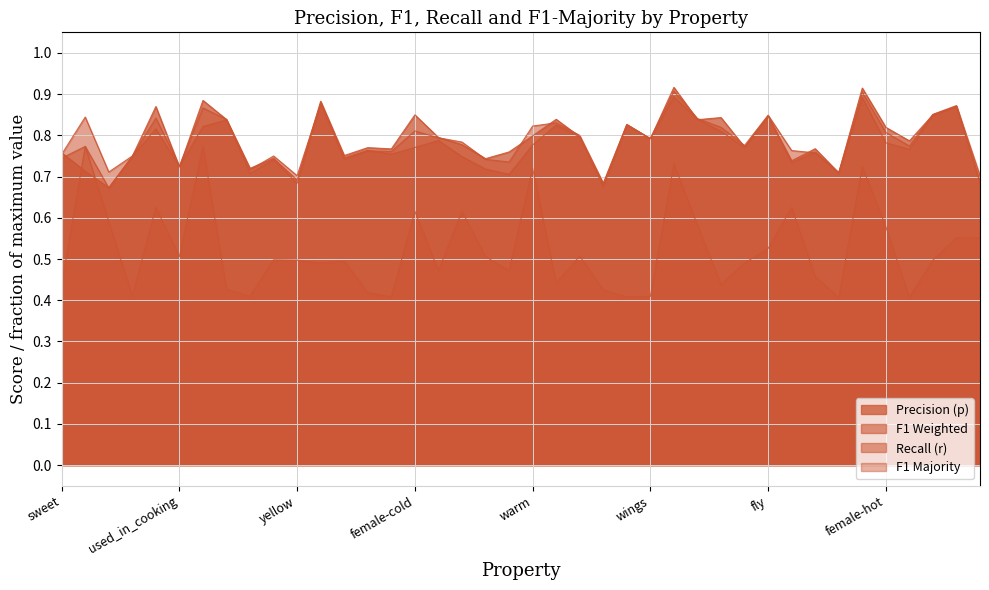

Reading left to right, what are all the values shown in this chart?

p: 0.8	0.7	0.7	0.7	0.9	0.7	0.9	0.8	0.7	0.7	0.7	0.9	0.8	0.8	0.8	0.8	0.8	0.8	0.7	0.8	0.8	0.8	0.8	0.7	0.8	0.8	0.9	0.8	0.8	0.8	0.8	0.7	0.8	0.7	0.9	0.8	0.8	0.8	0.9	0.7
f1_weighted: 0.7	0.8	0.7	0.7	0.8	0.7	0.8	0.8	0.7	0.7	0.7	0.9	0.7	0.8	0.8	0.8	0.8	0.7	0.7	0.7	0.8	0.8	0.8	0.7	0.8	0.8	0.9	0.8	0.8	0.8	0.8	0.7	0.8	0.7	0.9	0.8	0.8	0.9	0.9	0.7
r: 0.8	0.8	0.7	0.8	0.8	0.7	0.9	0.8	0.7	0.8	0.7	0.9	0.7	0.8	0.8	0.8	0.8	0.8	0.7	0.7	0.8	0.8	0.8	0.7	0.8	0.8	0.9	0.8	0.8	0.8	0.8	0.8	0.8	0.7	0.9	0.8	0.8	0.9	0.9	0.7
f1_majority: 0.4	0.8	0.6	0.4	0.6	0.5	0.8	0.4	0.4	0.5	0.5	0.5	0.5	0.4	0.4	0.6	0.5	0.6	0.5	0.5	0.7	0.4	0.5	0.4	0.4	0.4	0.7	0.6	0.4	0.5	0.5	0.6	0.5	0.4	0.7	0.6	0.4	0.5	0.6	0.6